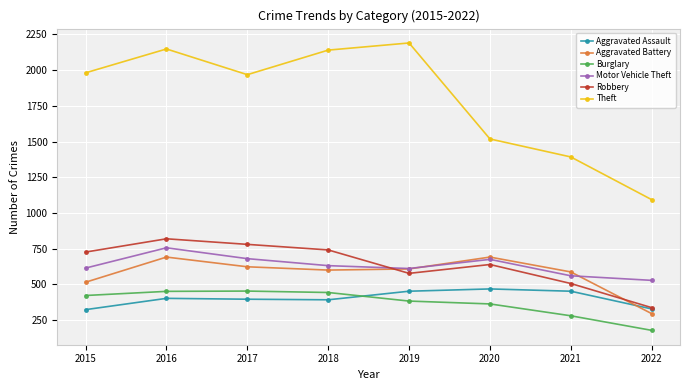

Is the value of Aggravated Assault at 2018 greater than the value of Motor Vehicle Theft at 2016?

No